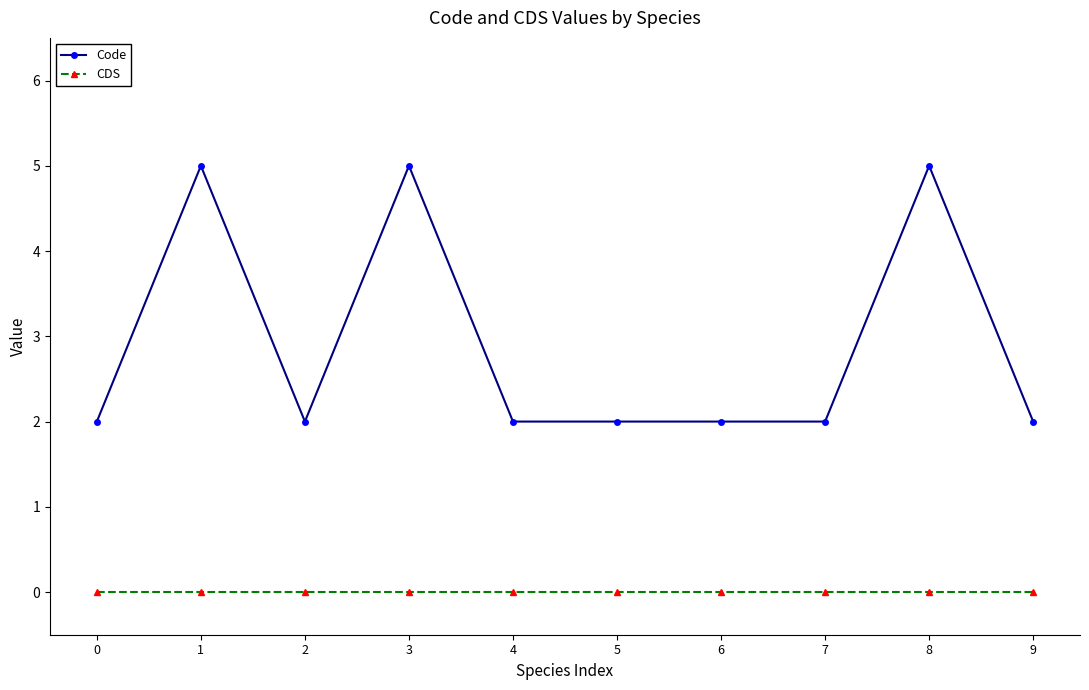

Where is the first local maximum for Code?

1